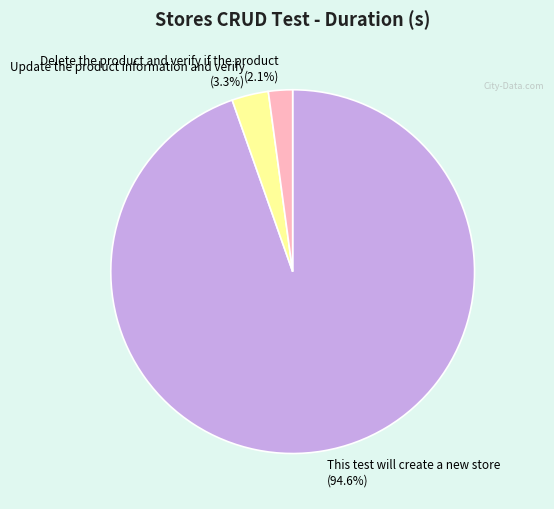

How many segments does this pie chart have?

3